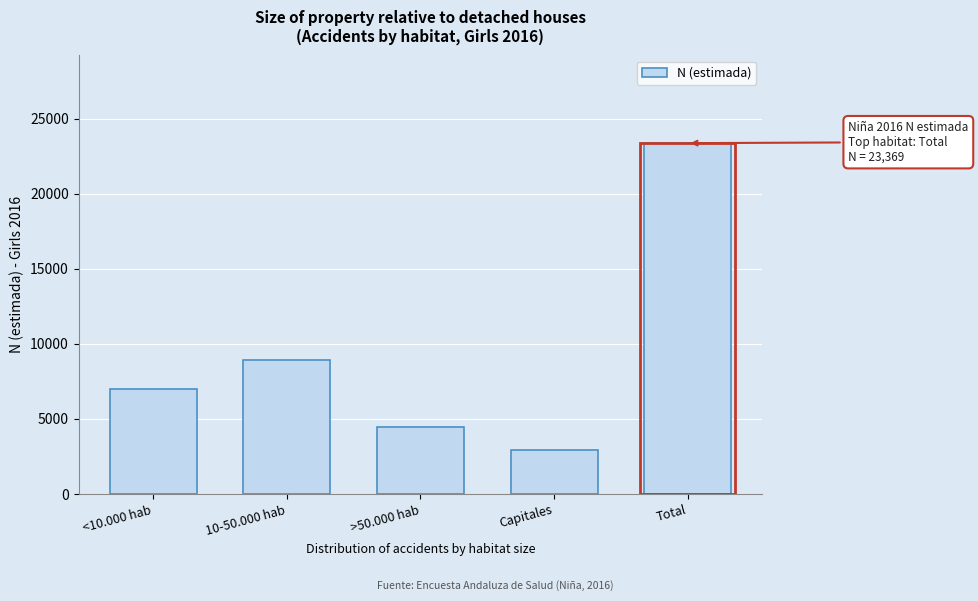

Reading left to right, extract all data points from this chart.

<10.000 hab=6996	10-50.000 hab=8955	>50.000 hab=4465	Capitales=2954	Total=23369